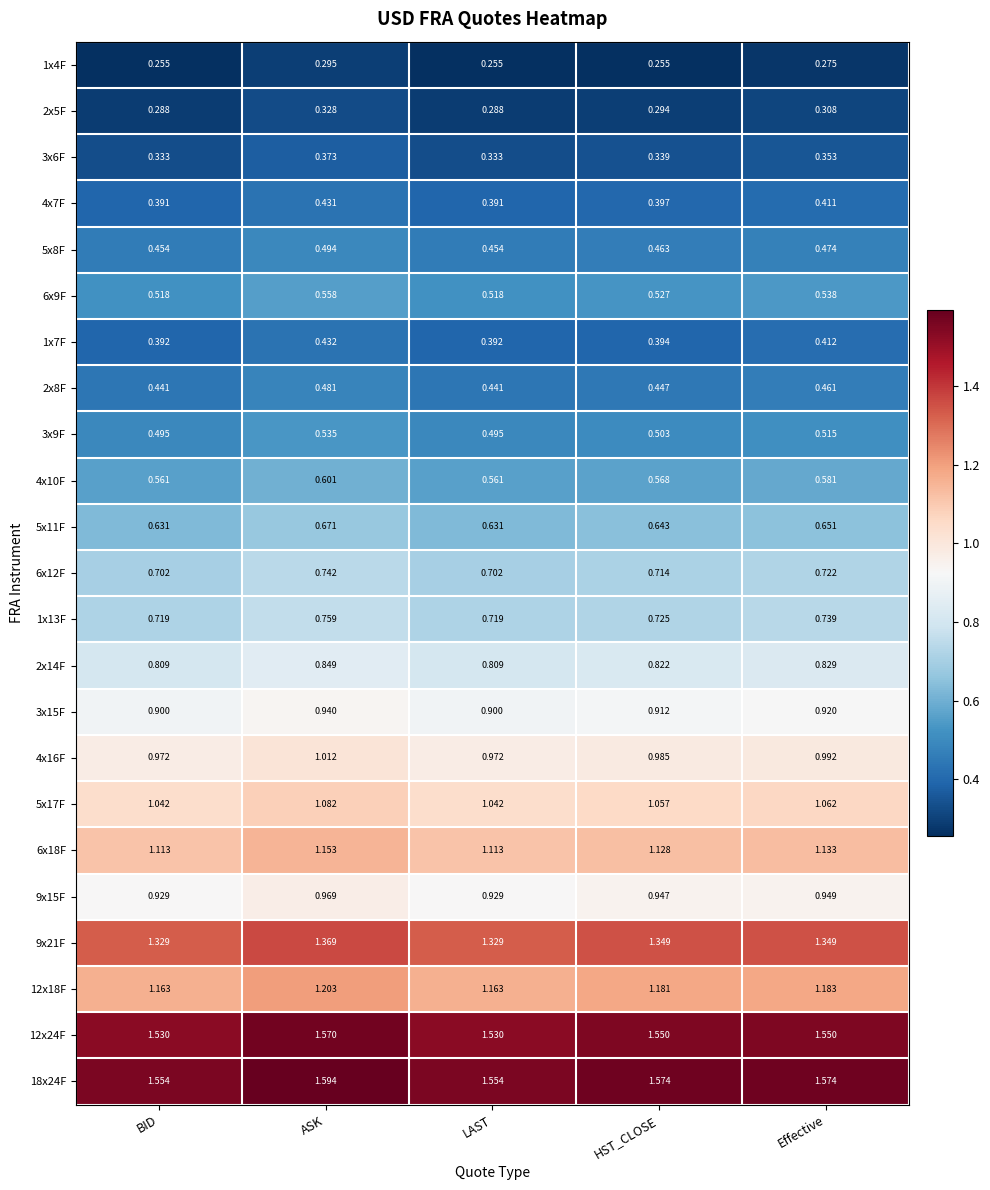

Rank the series by their maximum value, from lowest to highest.

1x4F, 2x5F, 3x6F, 4x7F, 1x7F, 2x8F, 5x8F, 3x9F, 6x9F, 4x10F, 5x11F, 6x12F, 1x13F, 2x14F, 3x15F, 9x15F, 4x16F, 5x17F, 6x18F, 12x18F, 9x21F, 12x24F, 18x24F